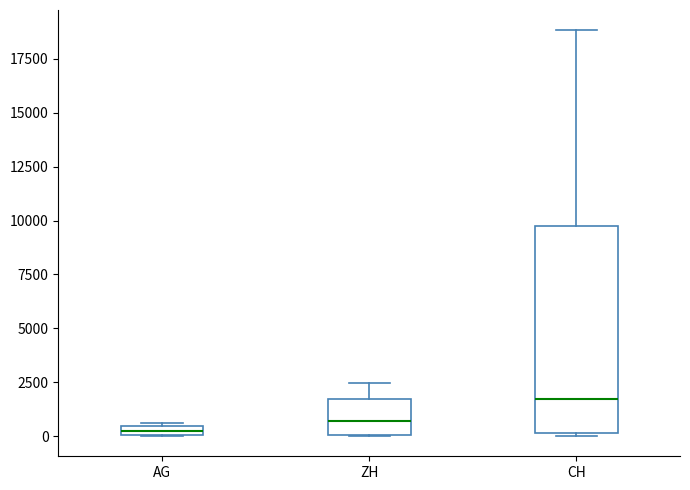

Which box's median line is the highest?

CH